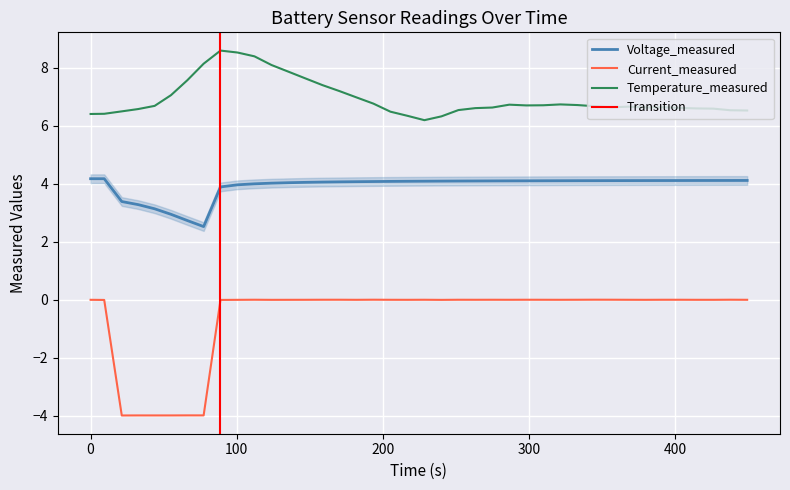

Which series has the largest total across all categories?

Temperature_measured